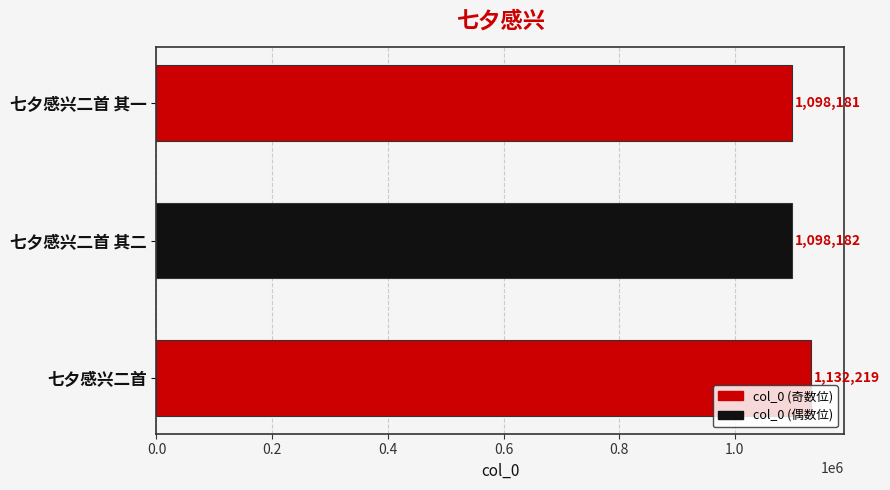

What is the maximum value shown in the chart?

1132219